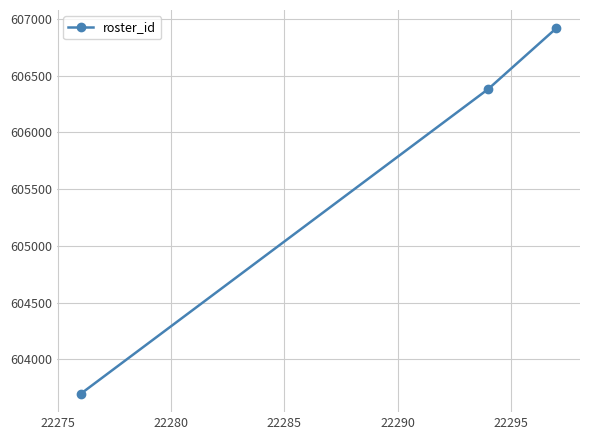

Does the chart display data point markers on the line(s)?

Yes